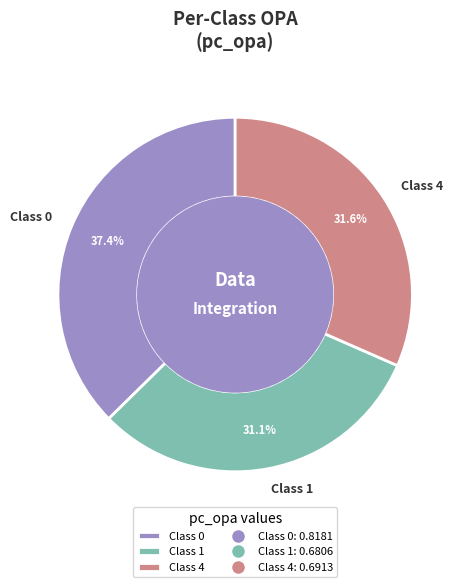

Which category has the biggest portion of the pie?

Class 0